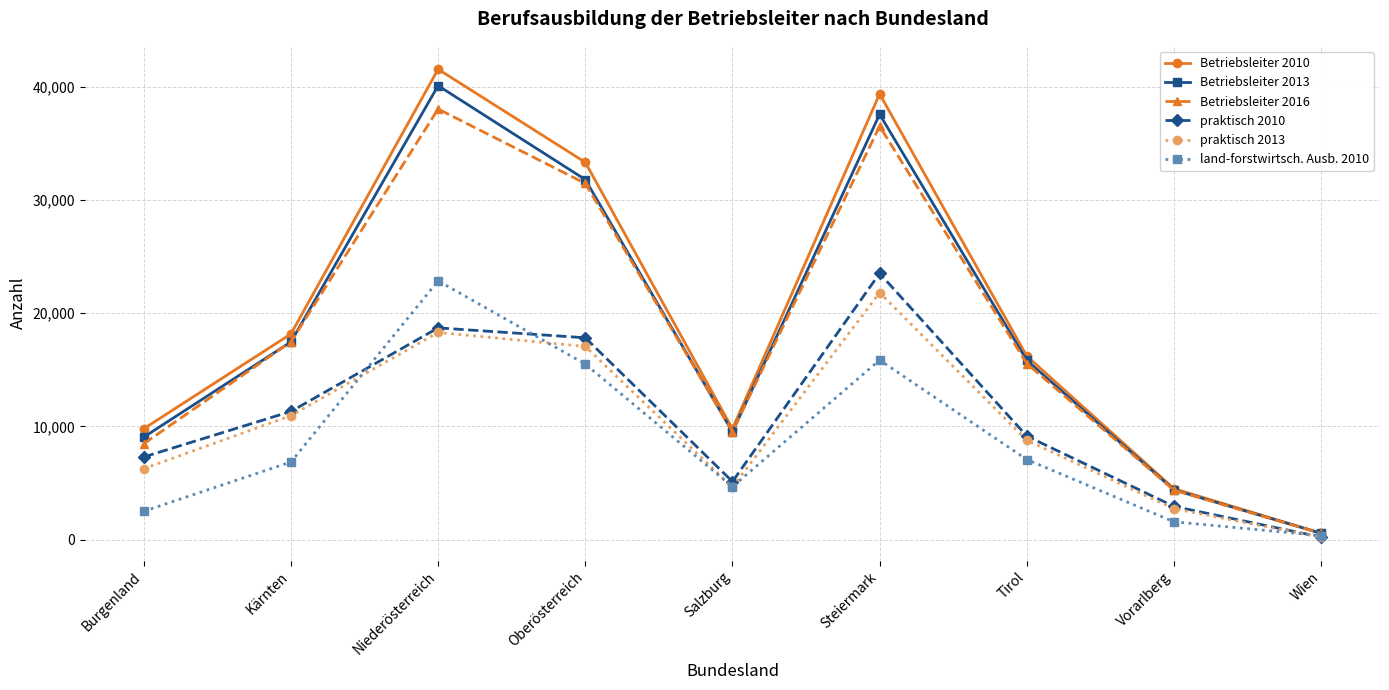

What is the spread (max minus min) of values at Burgenland?

7296